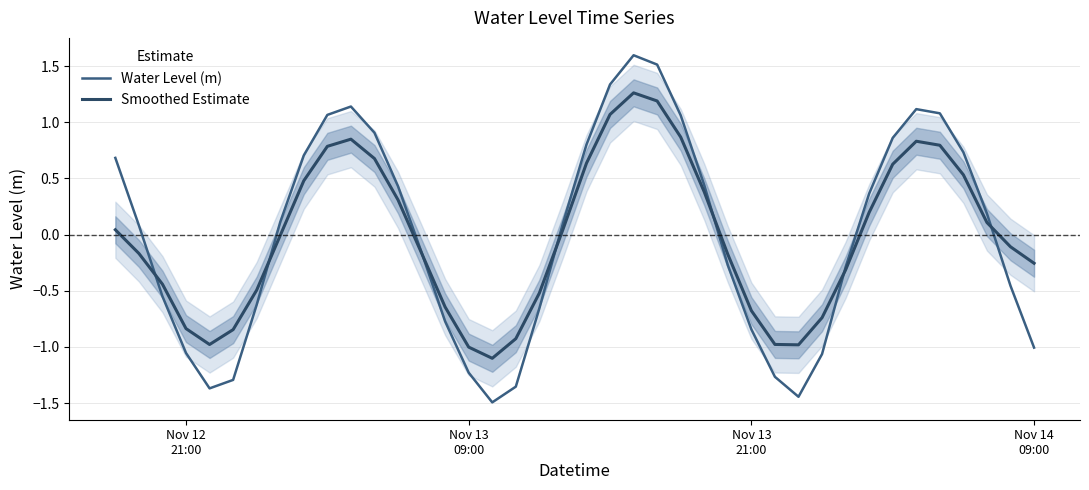

List the series in order of their overall mean, lowest first.

Water Level (m), Smoothed Estimate